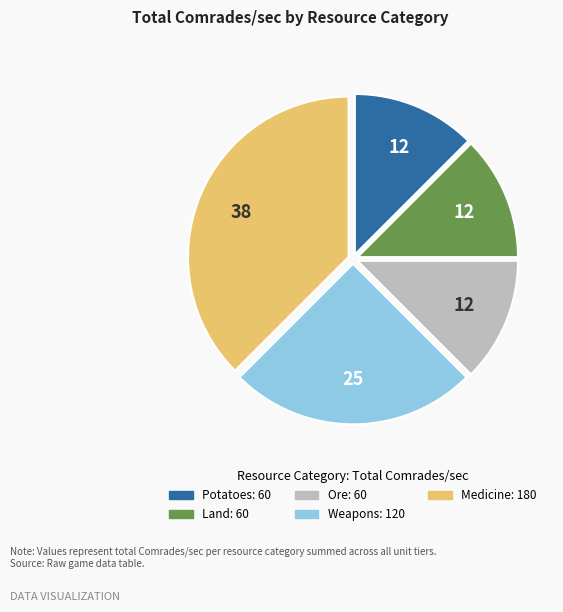

Count the number of slices in the pie.

5